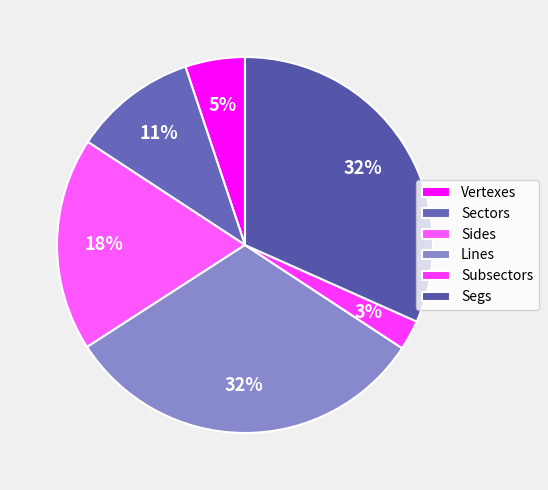

Is there any slice that represents more than half of the pie?

No